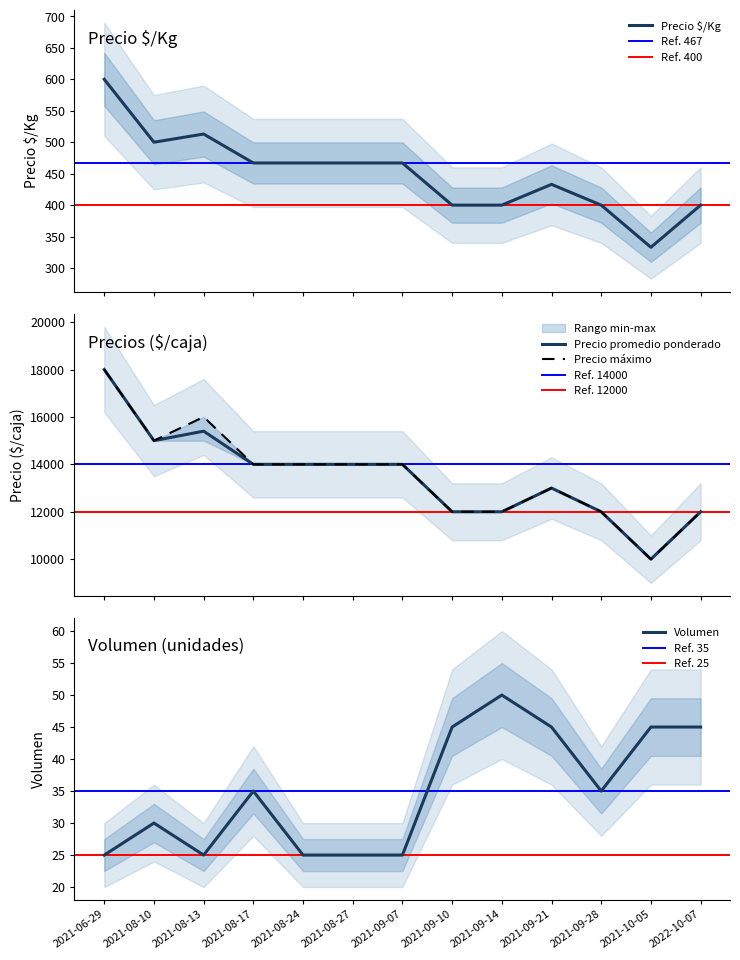

Which series has the widest spread of values?

Precio máximo